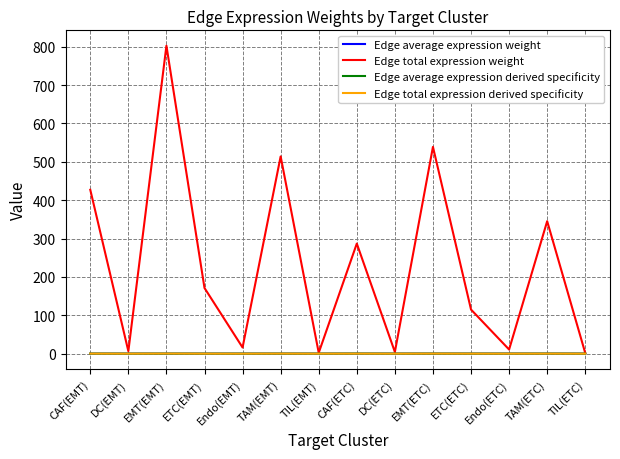

Which series has the largest total across all categories?

Edge total expression weight